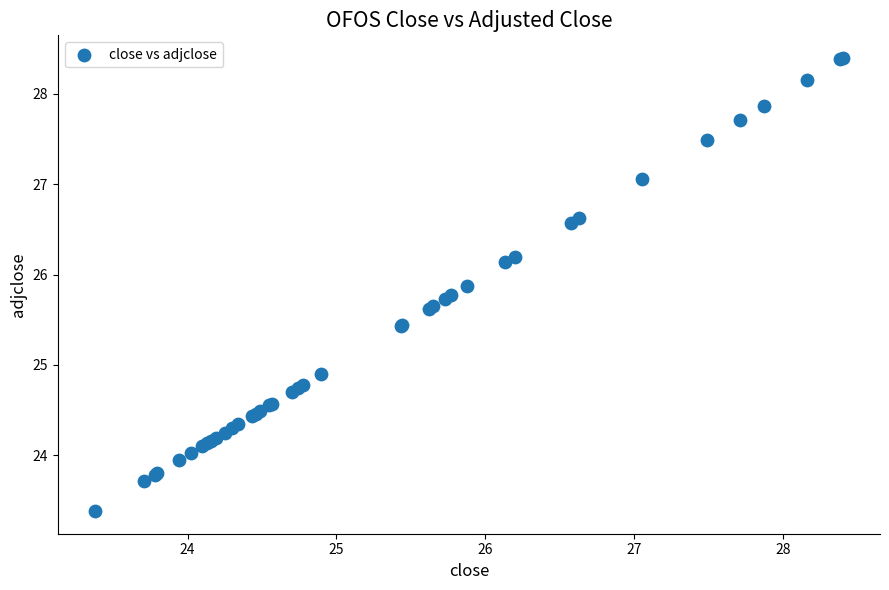

What Y value in the scatter plot is closest to 25?

24.9